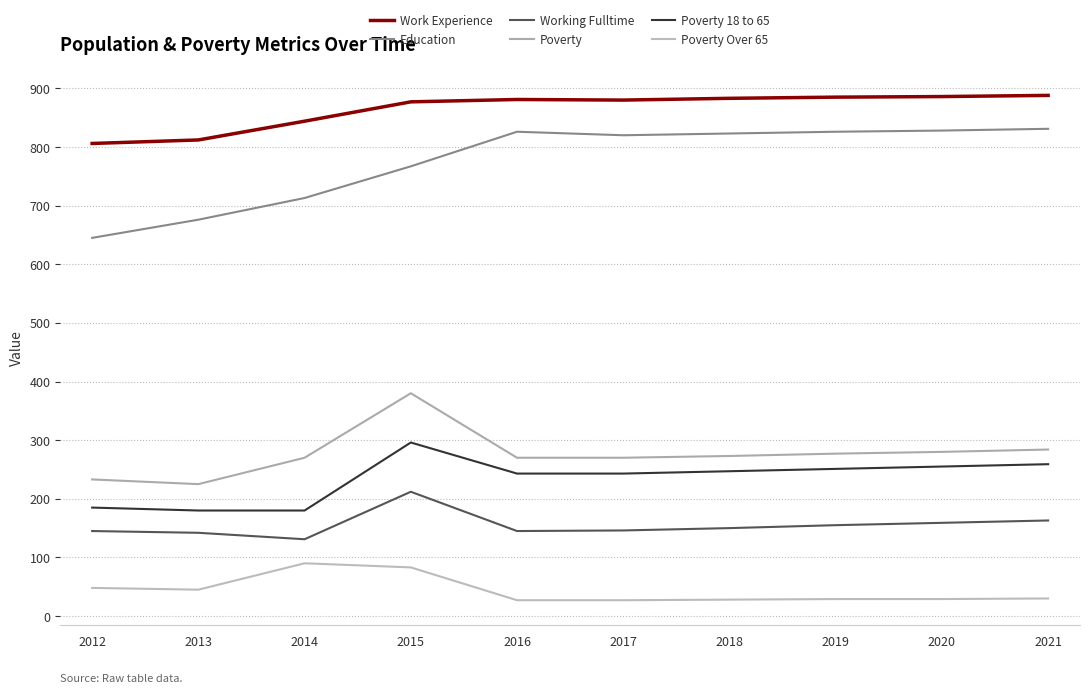

What is the difference between the second highest and second lowest values in the Working Fulltime series?

21